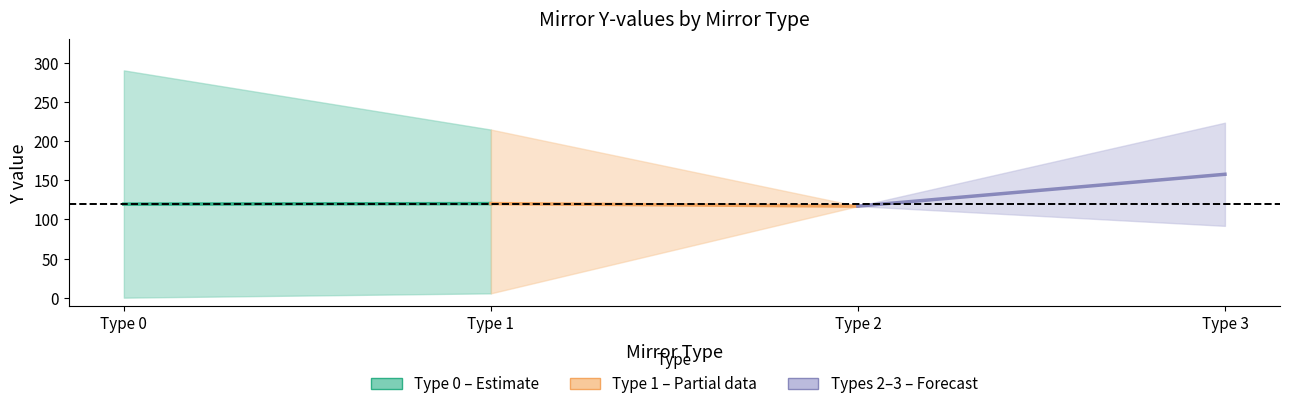

At which label is Mirror Type 0 (mean) closest to 119?

Type 0